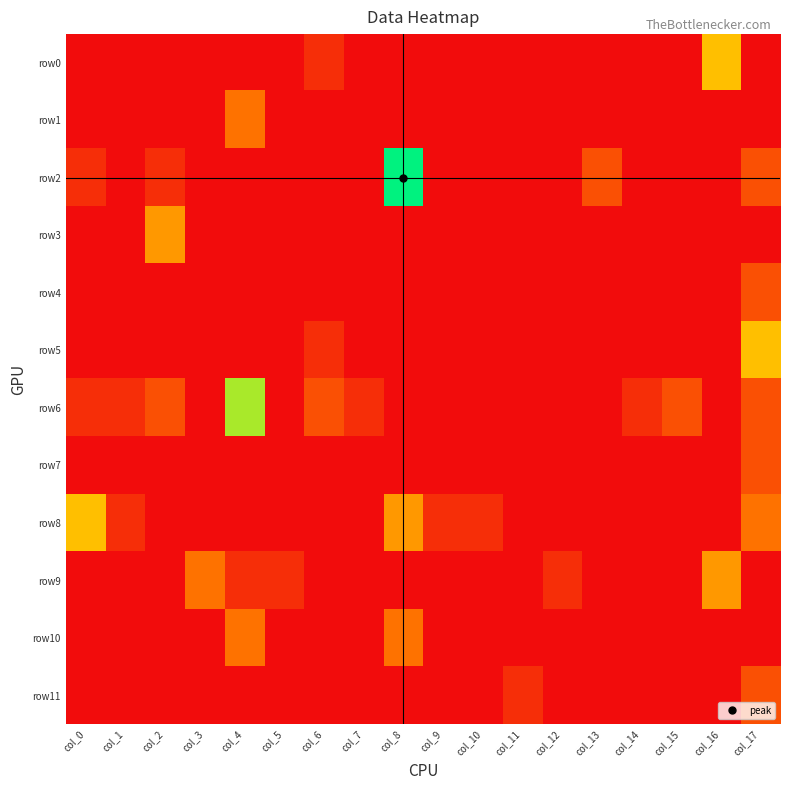

Reading left to right, list all the values displayed in this chart.

row0: col_0=0	col_1=0	col_2=0	col_3=0	col_4=0	col_5=0	col_6=1	col_7=0	col_8=0	col_9=0	col_10=0	col_11=0	col_12=0	col_13=0	col_14=0	col_15=0	col_16=5	col_17=0
row1: col_0=0	col_1=0	col_2=0	col_3=0	col_4=3	col_5=0	col_6=0	col_7=0	col_8=0	col_9=0	col_10=0	col_11=0	col_12=0	col_13=0	col_14=0	col_15=0	col_16=0	col_17=0
row2: col_0=1	col_1=0	col_2=1	col_3=0	col_4=0	col_5=0	col_6=0	col_7=0	col_8=9	col_9=0	col_10=0	col_11=0	col_12=0	col_13=2	col_14=0	col_15=0	col_16=0	col_17=2
row3: col_0=0	col_1=0	col_2=4	col_3=0	col_4=0	col_5=0	col_6=0	col_7=0	col_8=0	col_9=0	col_10=0	col_11=0	col_12=0	col_13=0	col_14=0	col_15=0	col_16=0	col_17=0
row4: col_0=0	col_1=0	col_2=0	col_3=0	col_4=0	col_5=0	col_6=0	col_7=0	col_8=0	col_9=0	col_10=0	col_11=0	col_12=0	col_13=0	col_14=0	col_15=0	col_16=0	col_17=2
row5: col_0=0	col_1=0	col_2=0	col_3=0	col_4=0	col_5=0	col_6=1	col_7=0	col_8=0	col_9=0	col_10=0	col_11=0	col_12=0	col_13=0	col_14=0	col_15=0	col_16=0	col_17=5
row6: col_0=1	col_1=1	col_2=2	col_3=0	col_4=7	col_5=0	col_6=2	col_7=1	col_8=0	col_9=0	col_10=0	col_11=0	col_12=0	col_13=0	col_14=1	col_15=2	col_16=0	col_17=2
row7: col_0=0	col_1=0	col_2=0	col_3=0	col_4=0	col_5=0	col_6=0	col_7=0	col_8=0	col_9=0	col_10=0	col_11=0	col_12=0	col_13=0	col_14=0	col_15=0	col_16=0	col_17=2
row8: col_0=5	col_1=1	col_2=0	col_3=0	col_4=0	col_5=0	col_6=0	col_7=0	col_8=4	col_9=1	col_10=1	col_11=0	col_12=0	col_13=0	col_14=0	col_15=0	col_16=0	col_17=3
row9: col_0=0	col_1=0	col_2=0	col_3=3	col_4=1	col_5=1	col_6=0	col_7=0	col_8=0	col_9=0	col_10=0	col_11=0	col_12=1	col_13=0	col_14=0	col_15=0	col_16=4	col_17=0
row10: col_0=0	col_1=0	col_2=0	col_3=0	col_4=3	col_5=0	col_6=0	col_7=0	col_8=3	col_9=0	col_10=0	col_11=0	col_12=0	col_13=0	col_14=0	col_15=0	col_16=0	col_17=0
row11: col_0=0	col_1=0	col_2=0	col_3=0	col_4=0	col_5=0	col_6=0	col_7=0	col_8=0	col_9=0	col_10=0	col_11=1	col_12=0	col_13=0	col_14=0	col_15=0	col_16=0	col_17=2